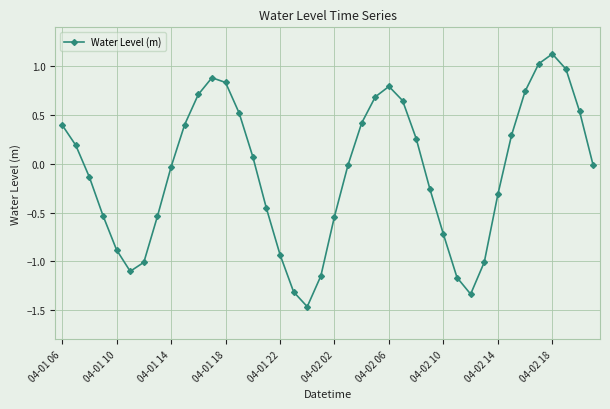

How many interior local peaks (higher than both neighbors) does the data have?

3